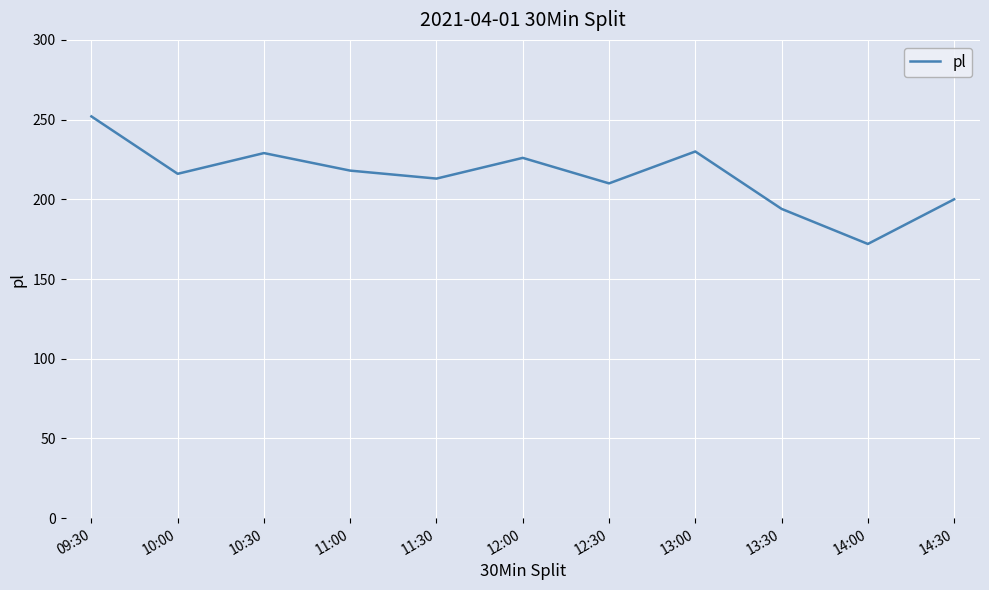

How many interior local valleys (lower than both neighbors) does the data have?

4